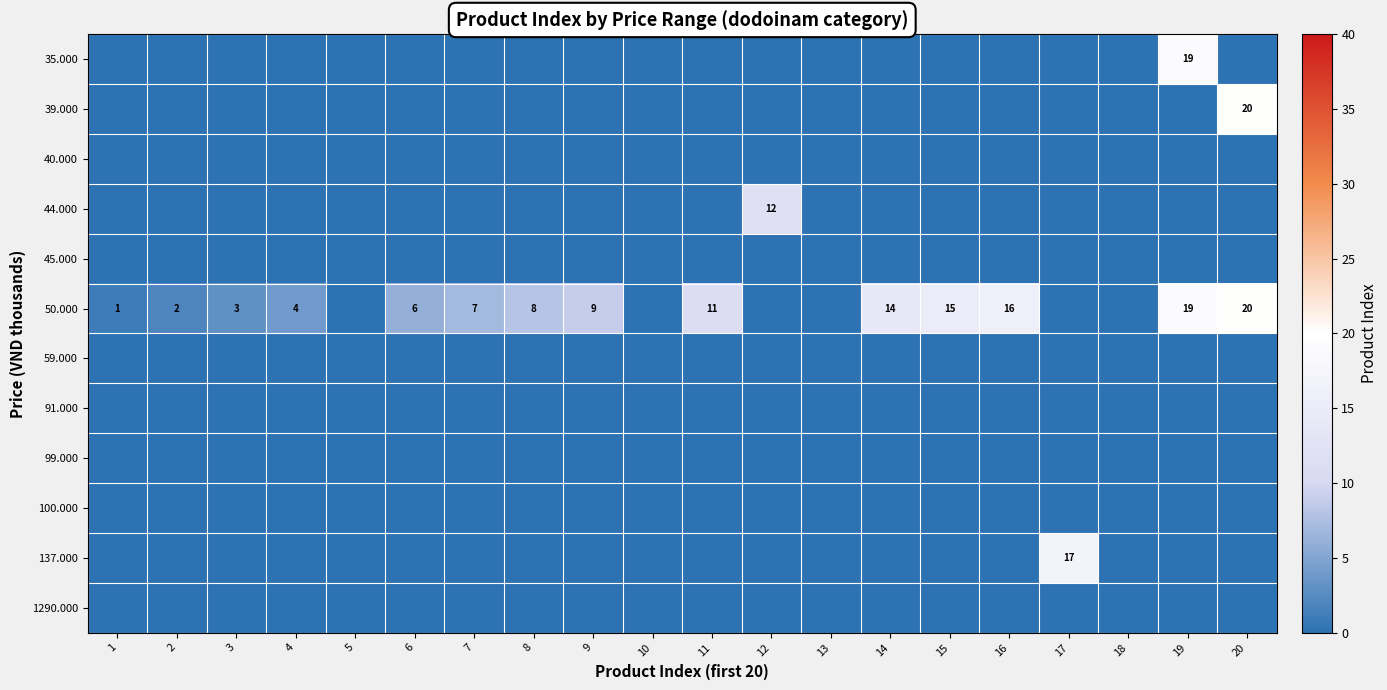

True or false: 50.000 has a value of 20 at 20.

True